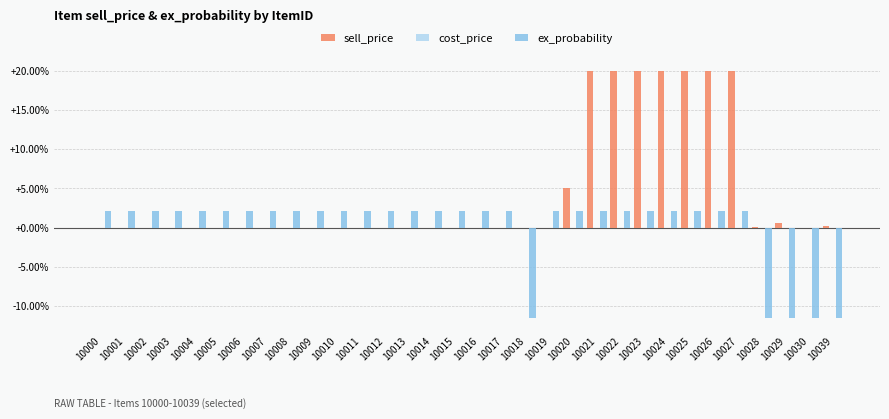

What is the difference between the sell_price values at 10001 and 10024?

20.0